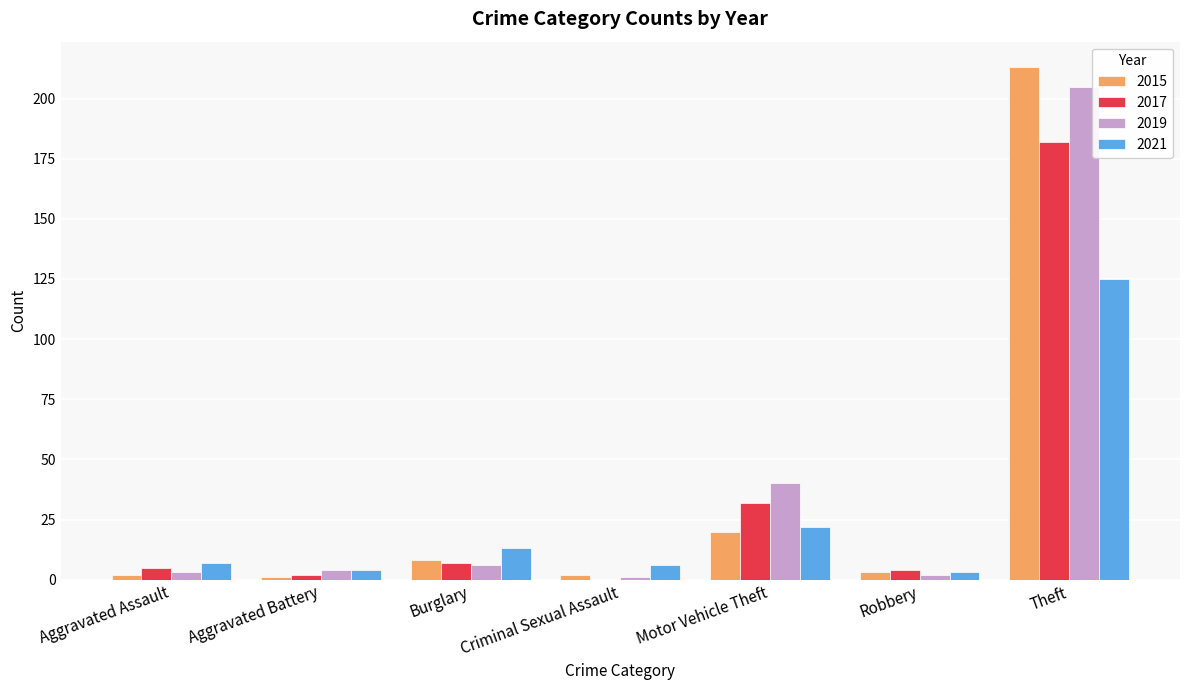

Reading left to right, transcribe all the data shown in this chart.

2015: Aggravated Assault=2	Aggravated Battery=1	Burglary=8	Criminal Sexual Assault=2	Motor Vehicle Theft=20	Robbery=3	Theft=213
2017: Aggravated Assault=5	Aggravated Battery=2	Burglary=7	Criminal Sexual Assault=0	Motor Vehicle Theft=32	Robbery=4	Theft=182
2019: Aggravated Assault=3	Aggravated Battery=4	Burglary=6	Criminal Sexual Assault=1	Motor Vehicle Theft=40	Robbery=2	Theft=205
2021: Aggravated Assault=7	Aggravated Battery=4	Burglary=13	Criminal Sexual Assault=6	Motor Vehicle Theft=22	Robbery=3	Theft=125